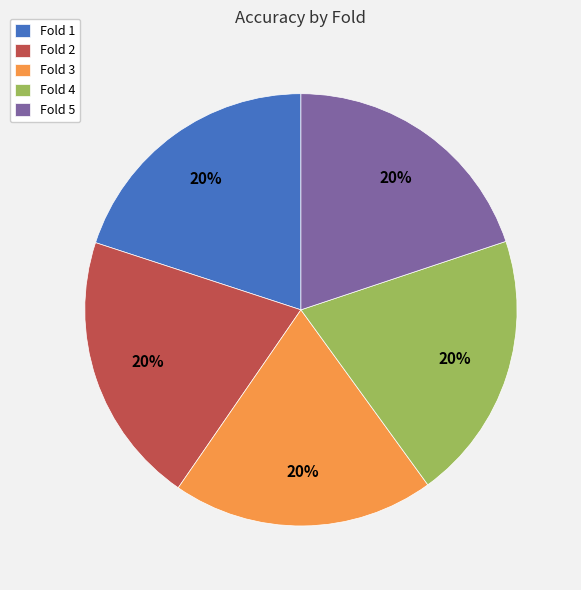

Combined, do Fold 2 and Fold 1 account for over 50%?

No